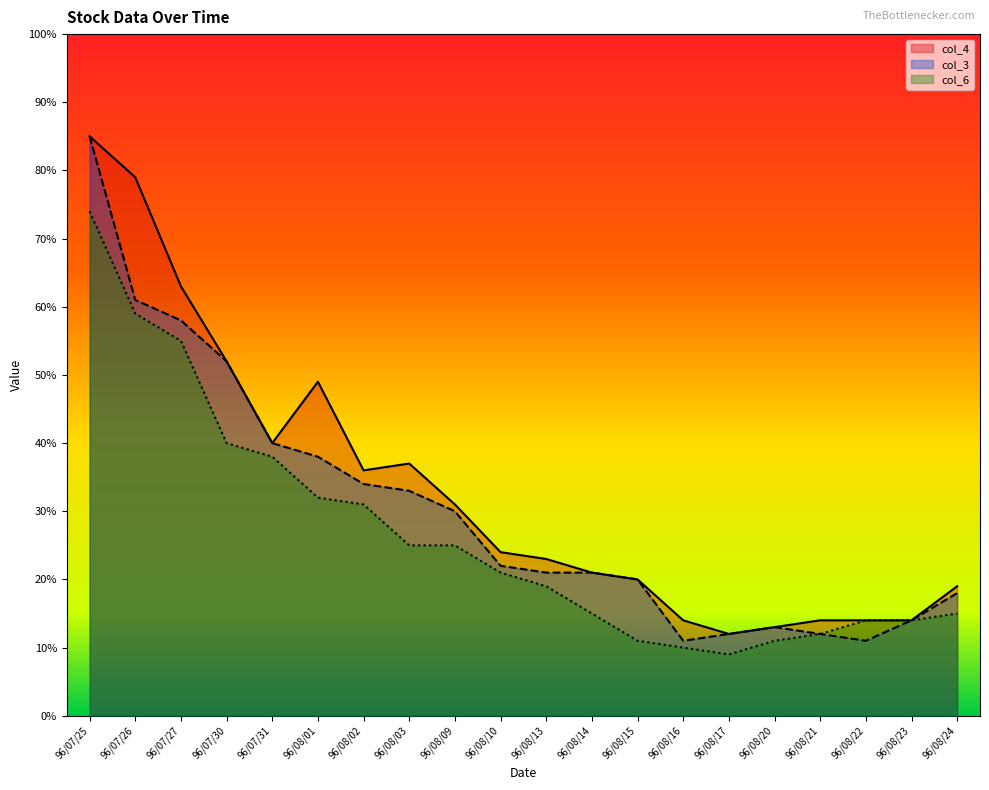

Count the number of categories in the chart.

20